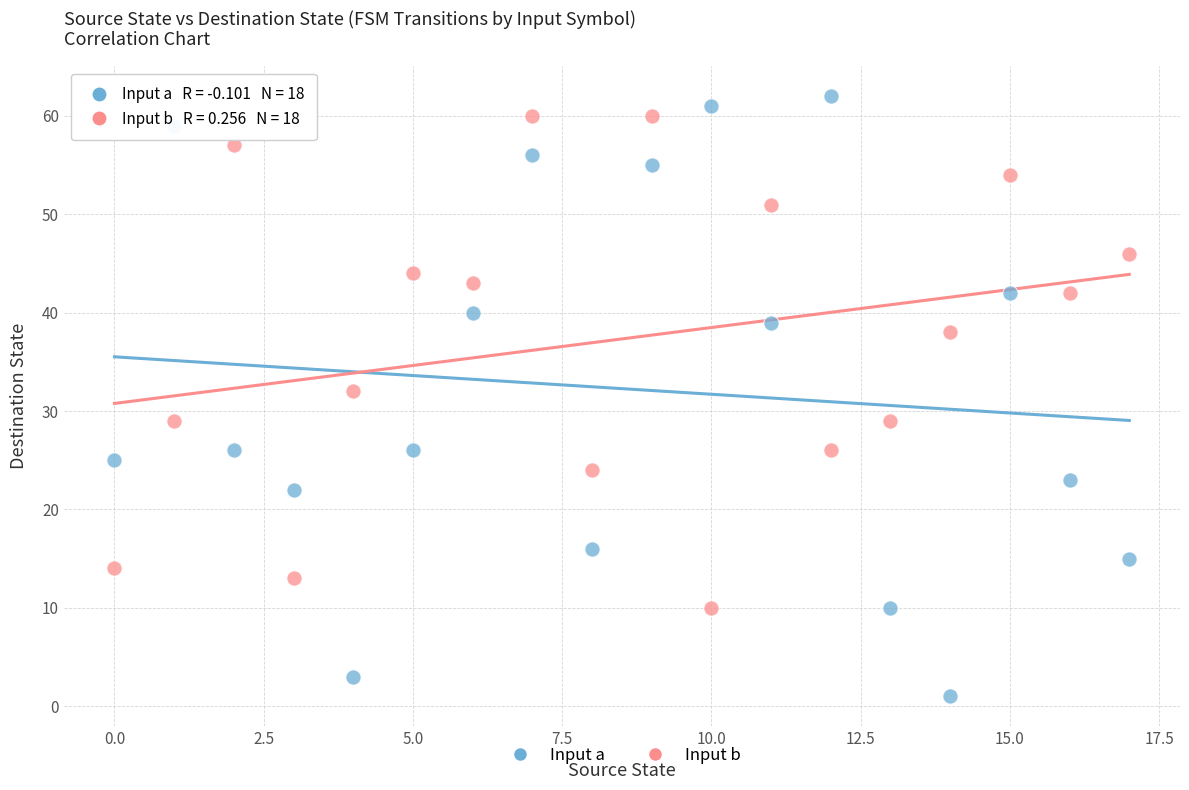

What are all the series names shown in the legend?

Input a, Input b